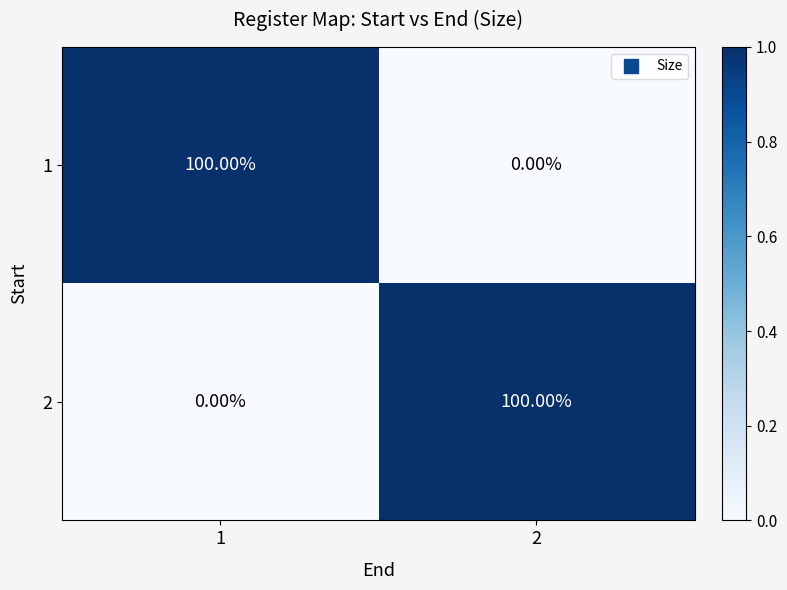

What is the total value across all series at 1?

100